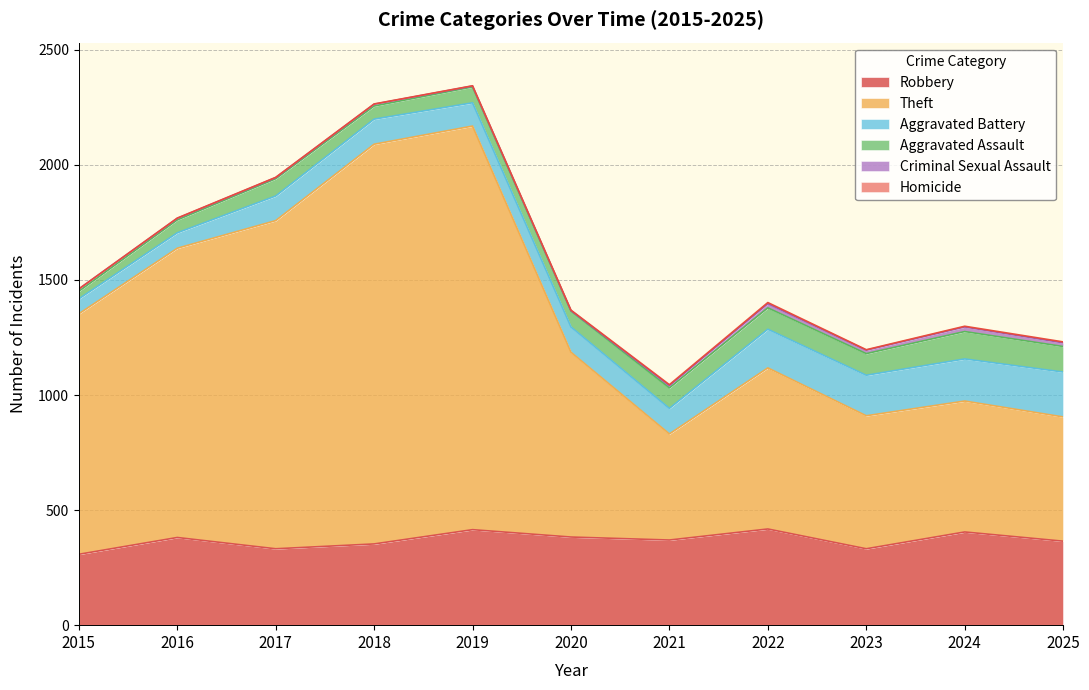

What is the value of the Criminal Sexual Assault point at the 1st from the left?

10